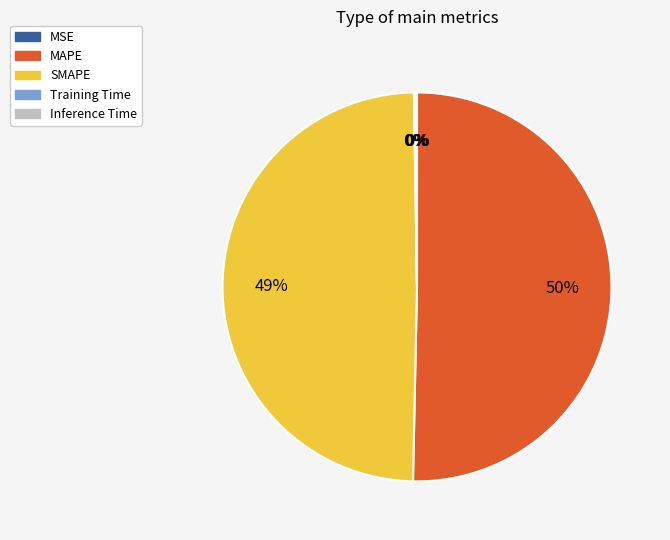

Which category has the biggest portion of the pie?

MAPE